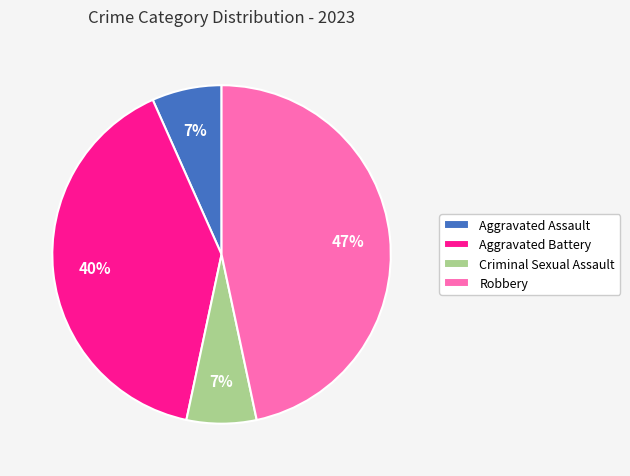

To the nearest percent, what percentage of the pie is Criminal Sexual Assault?

7%